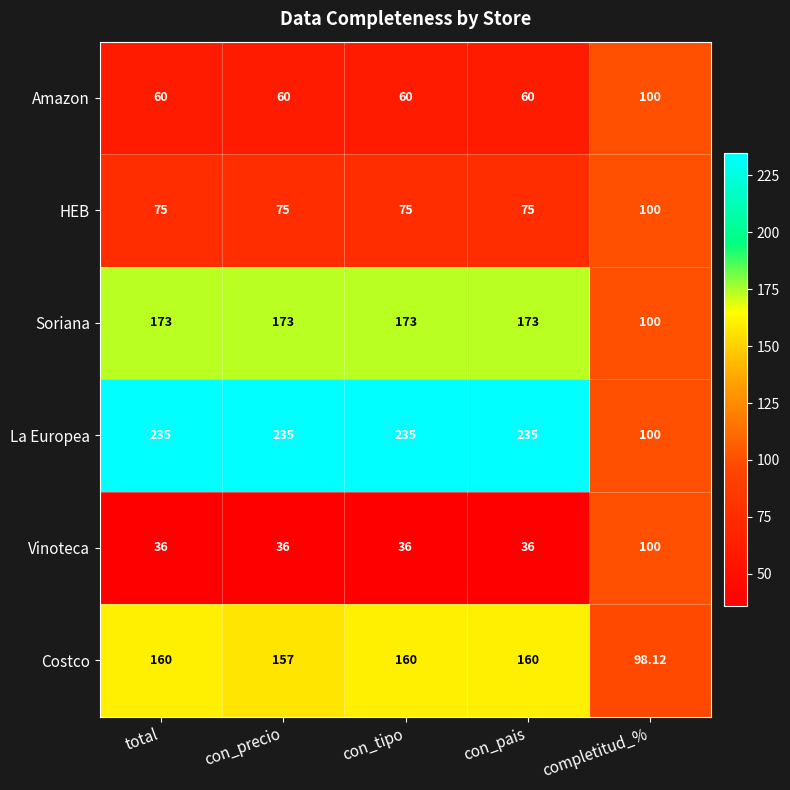

Rank the series at con_precio from lowest to highest value.

Vinoteca, Amazon, HEB, Costco, Soriana, La Europea